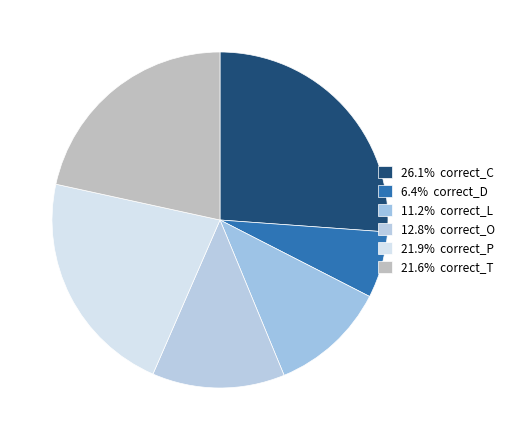

How many slices are in this pie chart?

6